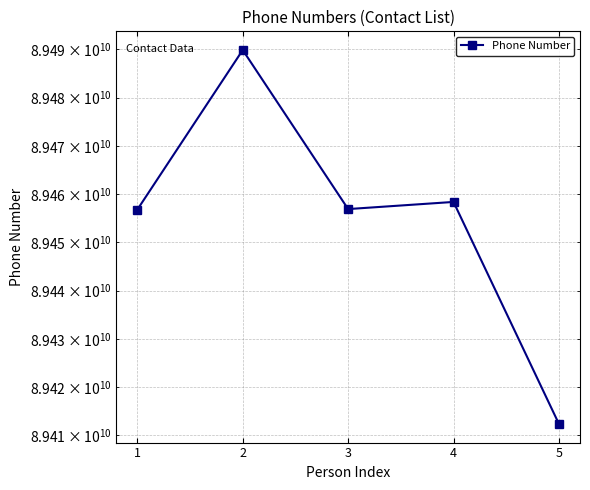

Which category has the highest value across all series?

2